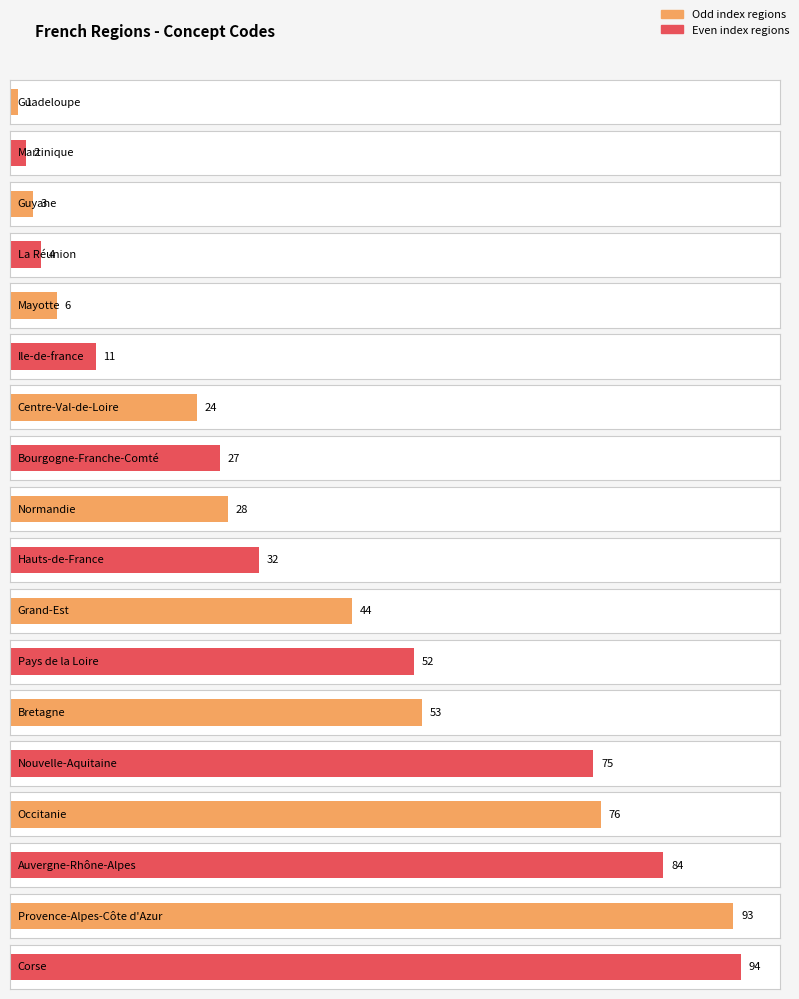

What is the sum of the values at Nouvelle-Aquitaine and Provence-Alpes-Côte d'Azur?

168